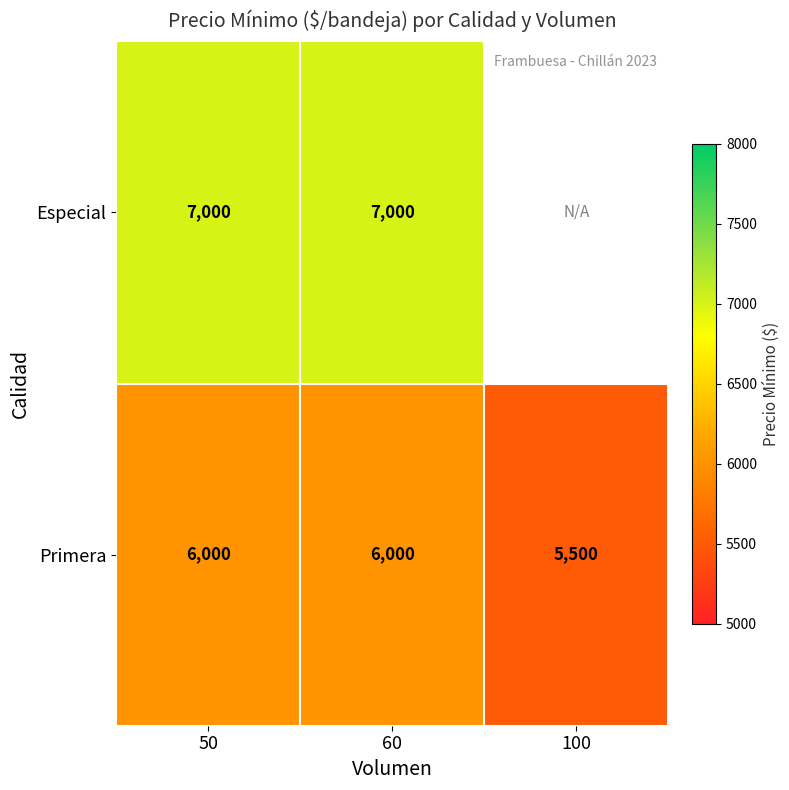

What is the difference between the highest and lowest values at 50?

1000